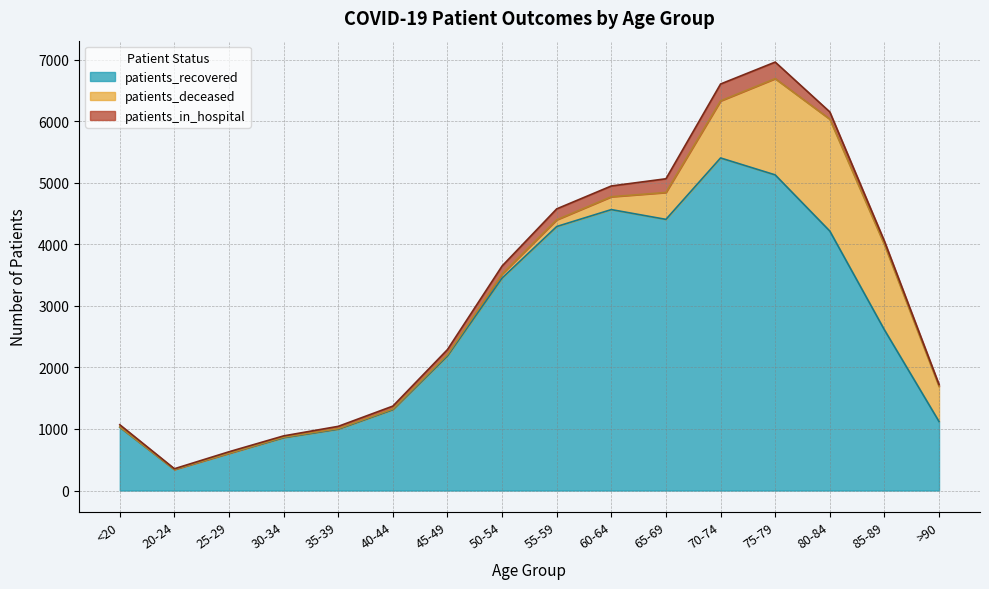

Reading left to right, list all the values displayed in this chart.

patients_recovered: <20=1028	20-24=341	25-29=603	30-34=858	35-39=997	40-44=1314	45-49=2186	50-54=3453	55-59=4290	60-64=4565	65-69=4406	70-74=5404	75-79=5129	80-84=4216	85-89=2611	>90=1121
patients_deceased: <20=5	20-24=1	25-29=2	30-34=9	35-39=9	40-44=10	45-49=23	50-54=65	55-59=109	60-64=209	65-69=437	70-74=927	75-79=1564	80-84=1818	85-89=1385	>90=571
patients_in_hospital: <20=36	20-24=12	25-29=25	30-34=21	35-39=37	40-44=48	45-49=82	50-54=131	55-59=178	60-64=175	65-69=223	70-74=275	75-79=269	80-84=118	85-89=56	>90=30